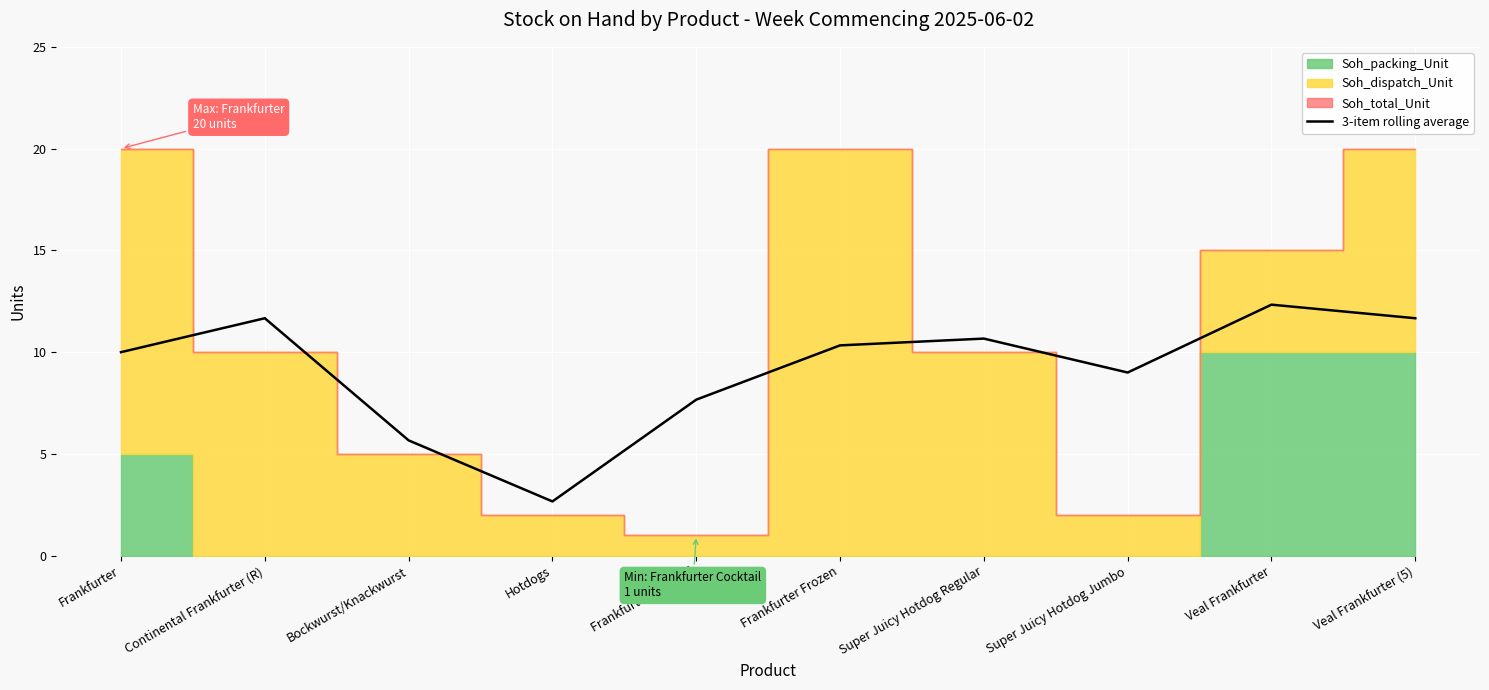

What is the minimum value for 3-item rolling average?

2.7